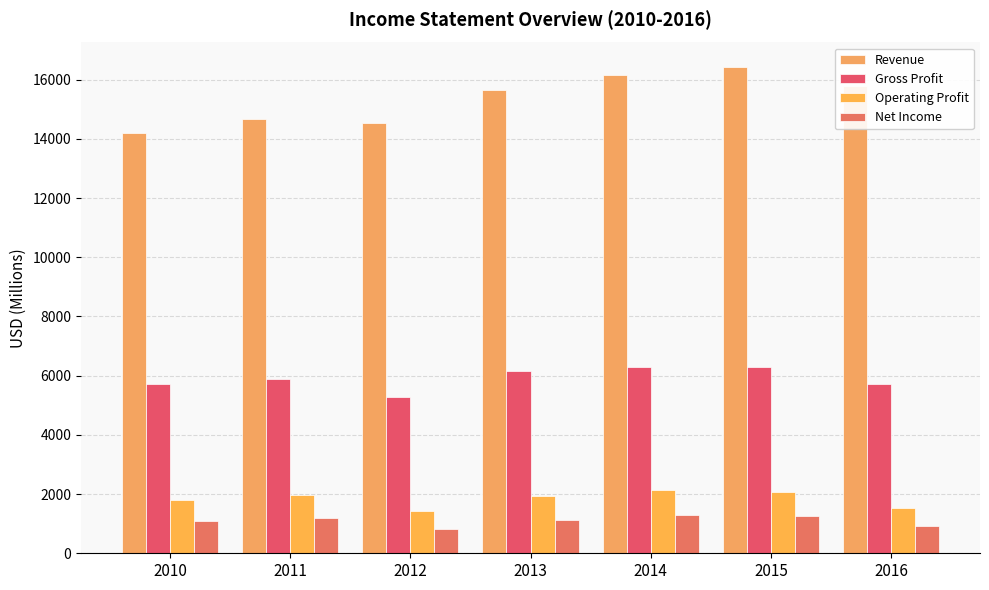

What is the value of the Revenue bar at the 7th from the left?

15797